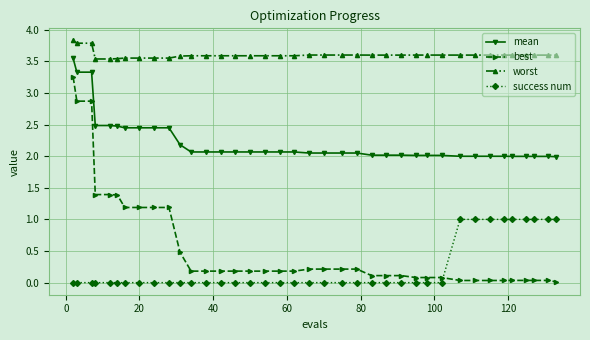

How many lines are shown in the chart?

4